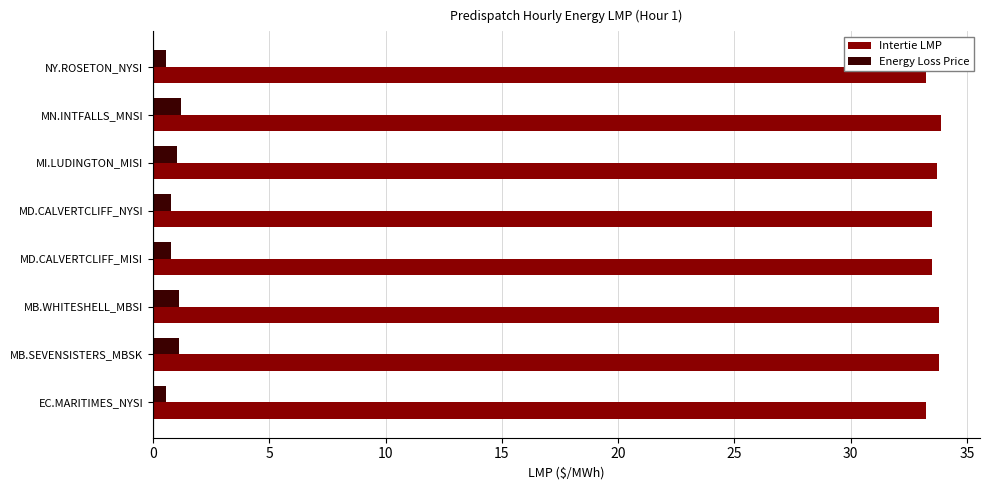

What is the spread (max minus min) of values at MN.INTFALLS_MNSI?

32.7